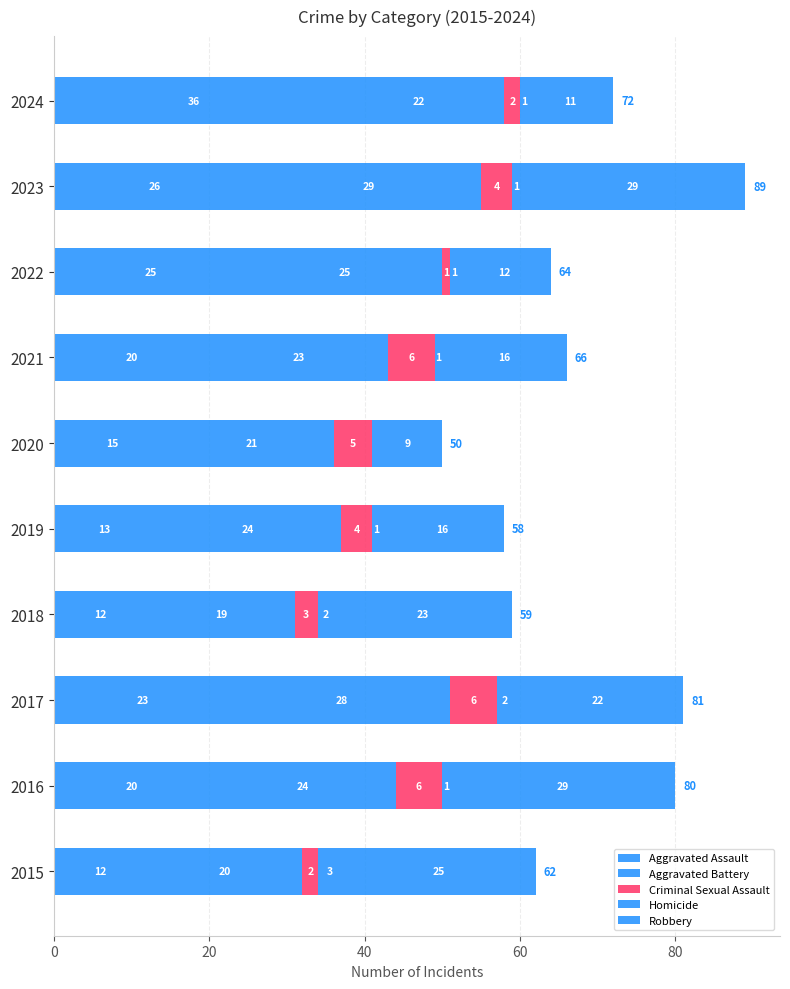

How many data points in Aggravated Assault are above 20?

4